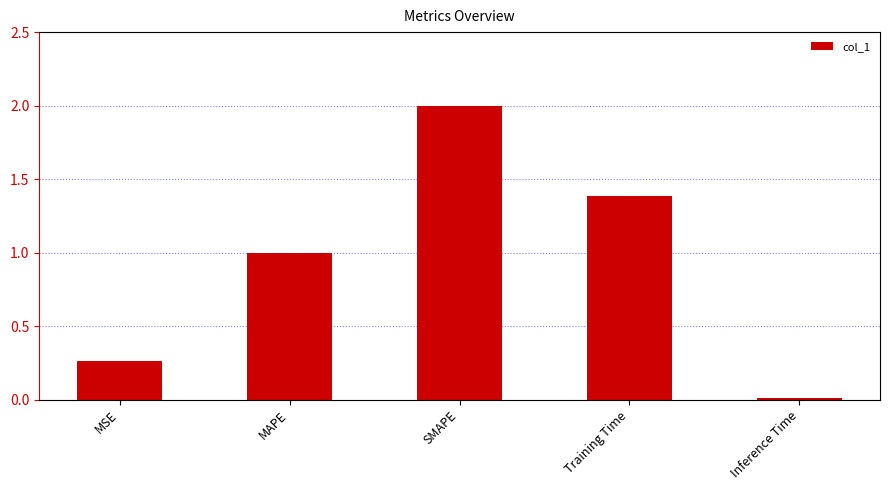

What position from the right is MAPE?

4